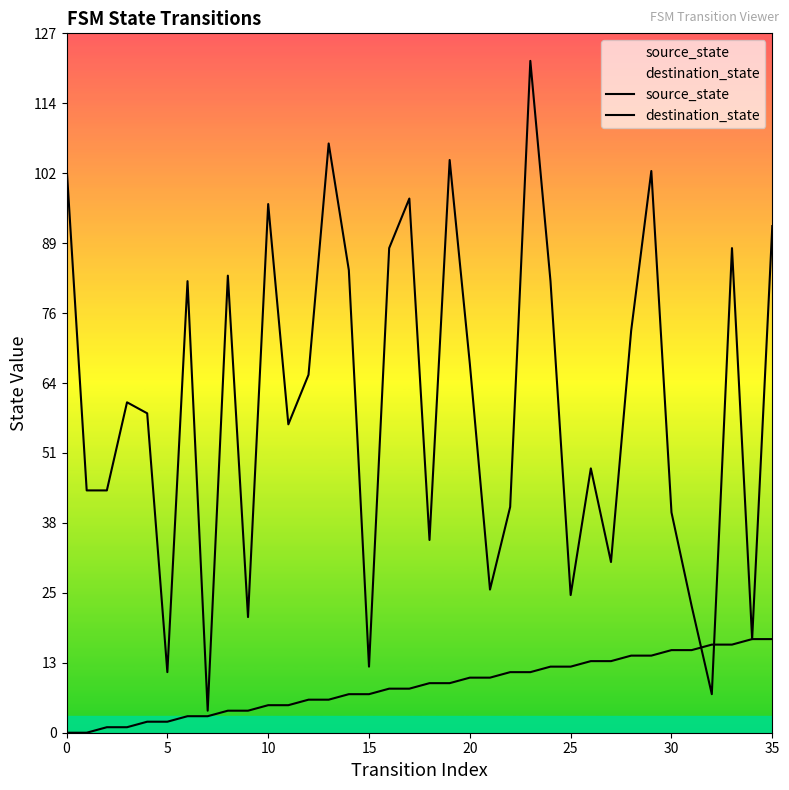

Between 31 and 20, which is larger?

31